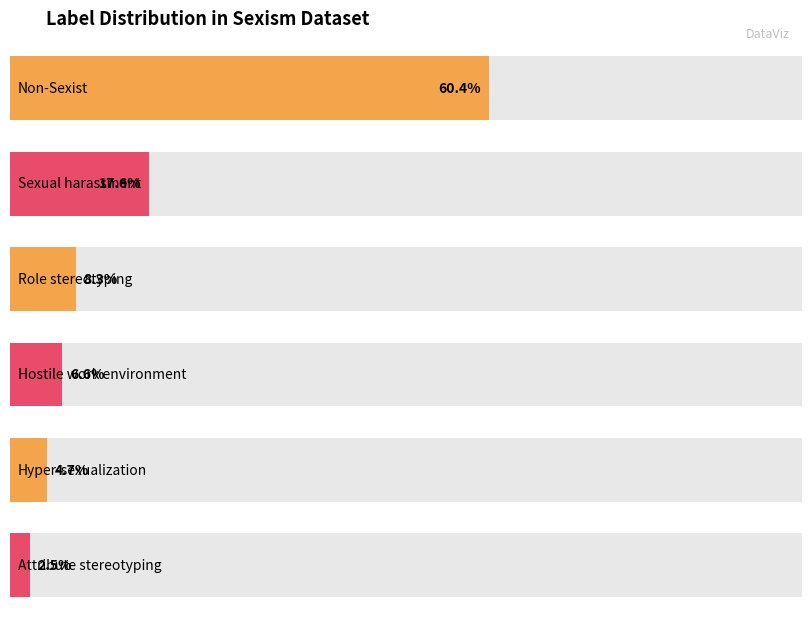

What is the ratio of the value at Non-Sexist to the value at Role_stereotyping?

7.3